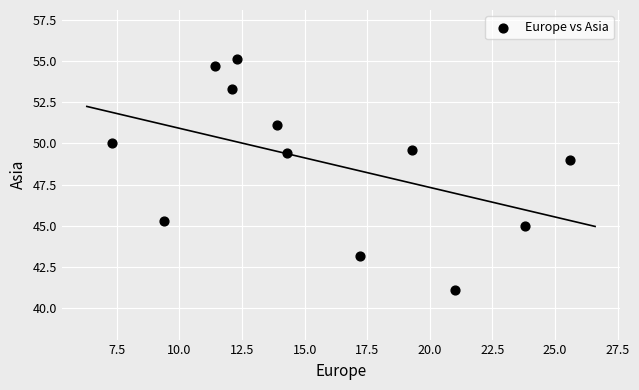

What is the average Y value?

48.9